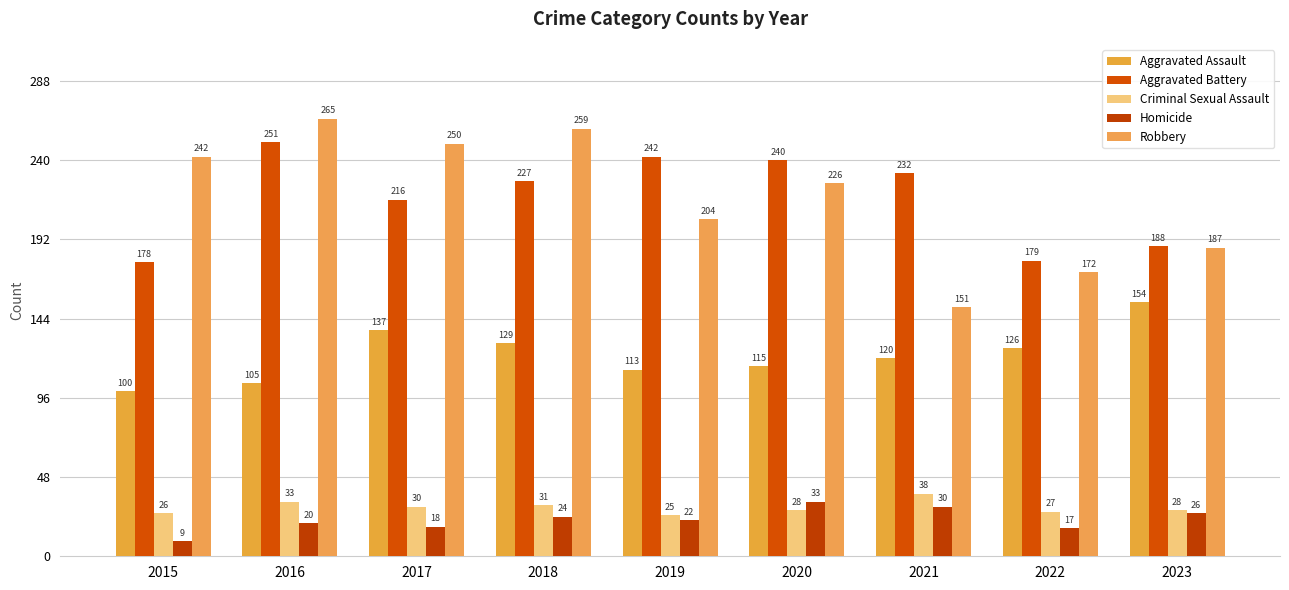

Reading right to left, list all the values displayed in this chart.

Aggravated Assault: 154	126	120	115	113	129	137	105	100
Aggravated Battery: 188	179	232	240	242	227	216	251	178
Criminal Sexual Assault: 28	27	38	28	25	31	30	33	26
Homicide: 26	17	30	33	22	24	18	20	9
Robbery: 187	172	151	226	204	259	250	265	242